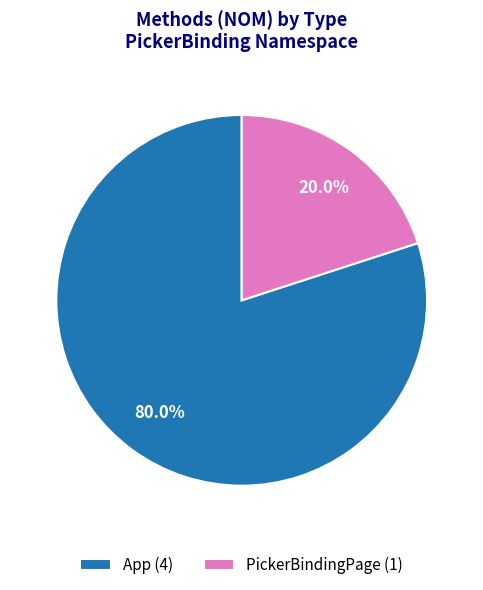

True or false: PickerBindingPage accounts for 14% of the total.

False